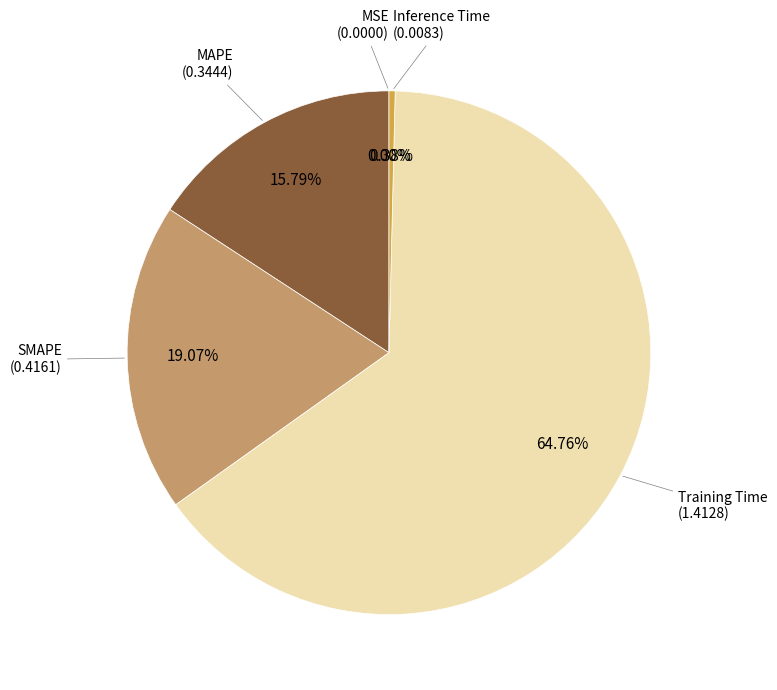

Is there any slice that represents more than half of the pie?

Yes